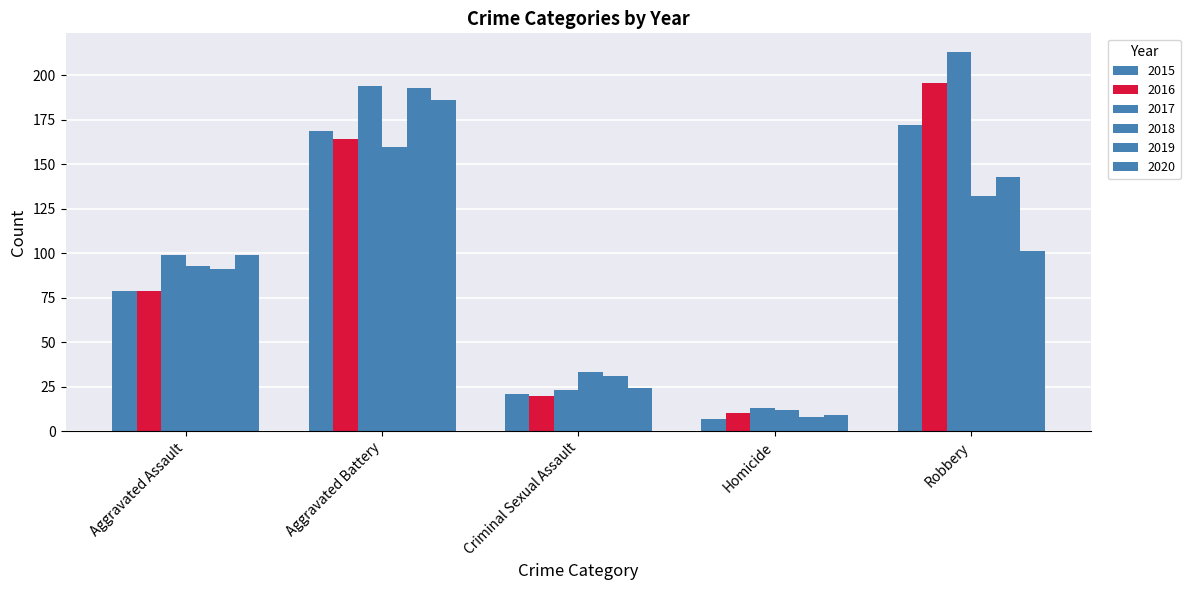

Which series has the widest spread of values?

2017